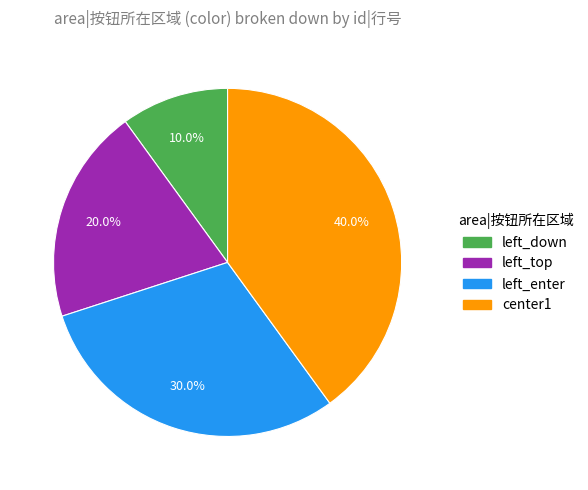

What percentage is NOT represented by left_top?

80.0%